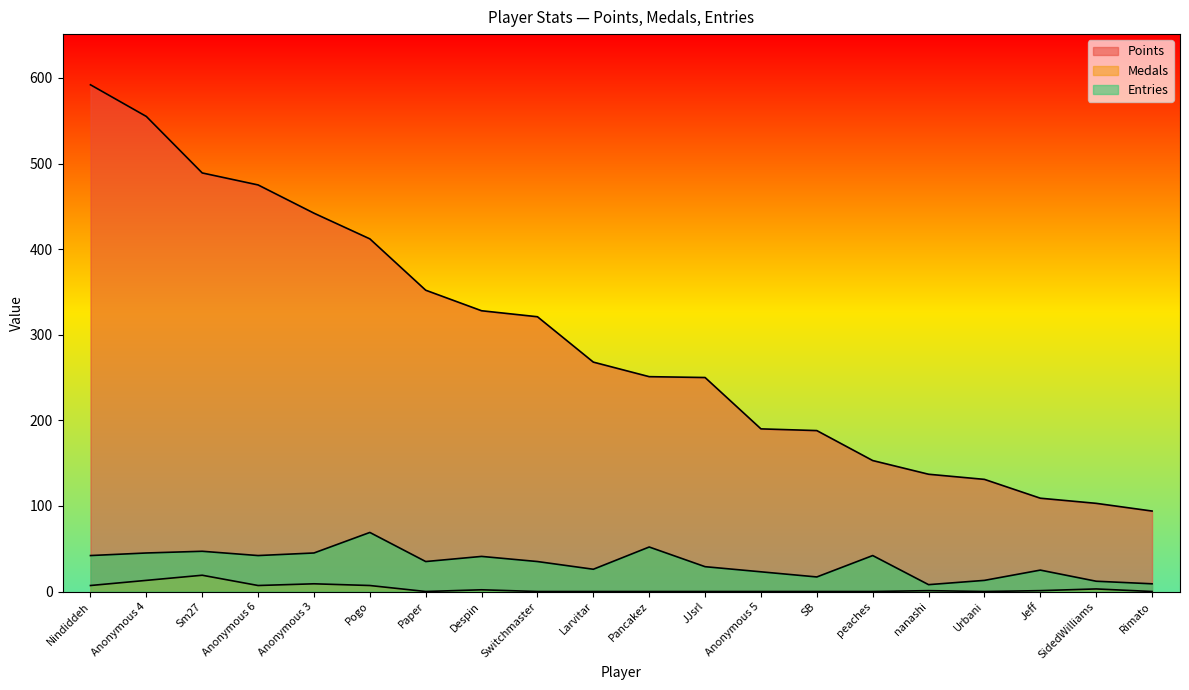

At which label does Points reach its minimum?

Rimato